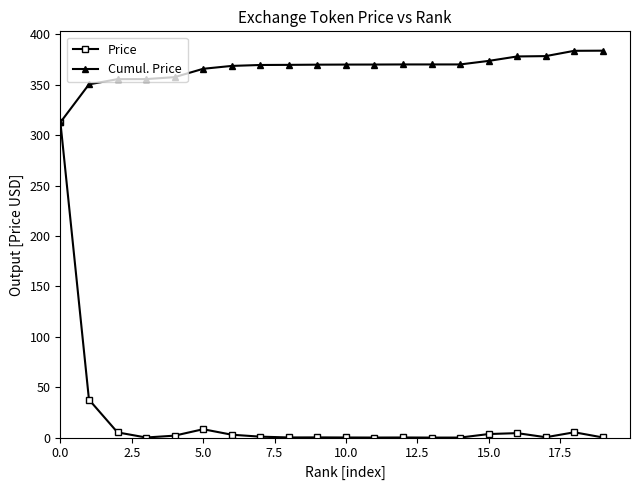

Rank the series by their maximum value, from highest to lowest.

Cumul. Price, Price